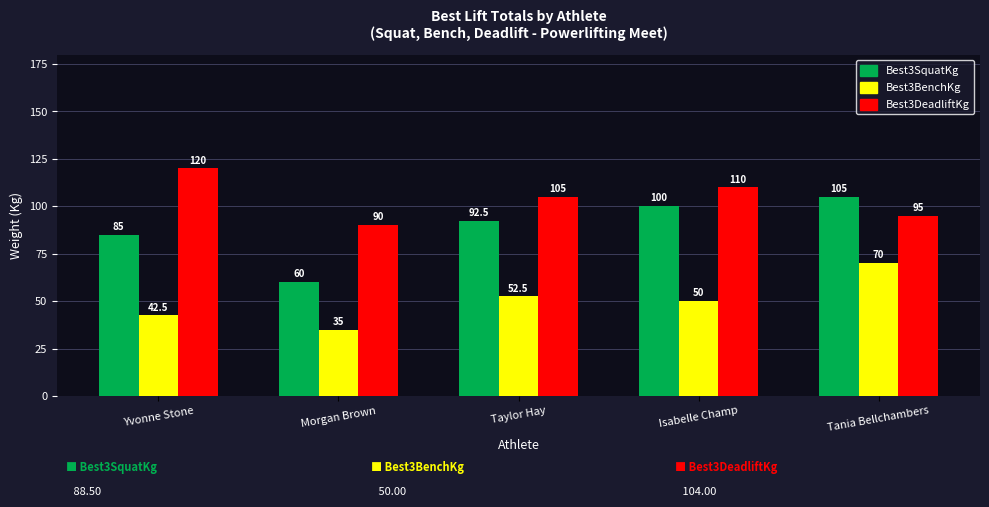

What is the spread (max minus min) of values at Isabelle Champ?

60.0